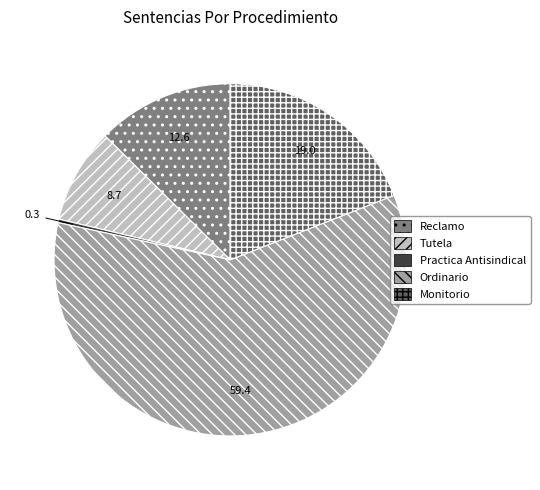

Rank the categories by value from highest to lowest.

Ordinario, Monitorio, Reclamo, Tutela, Practica Antisindical